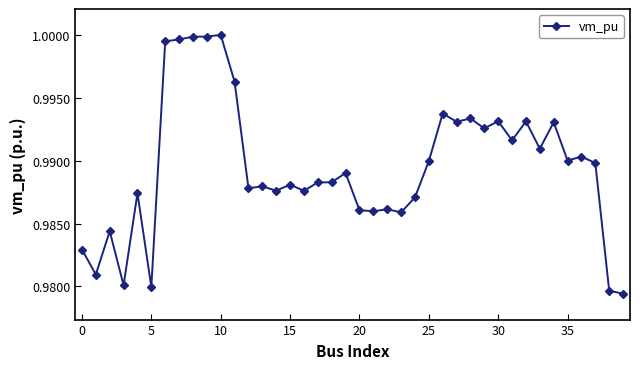

True or false: the data has more than 0 interior local peaks.

True